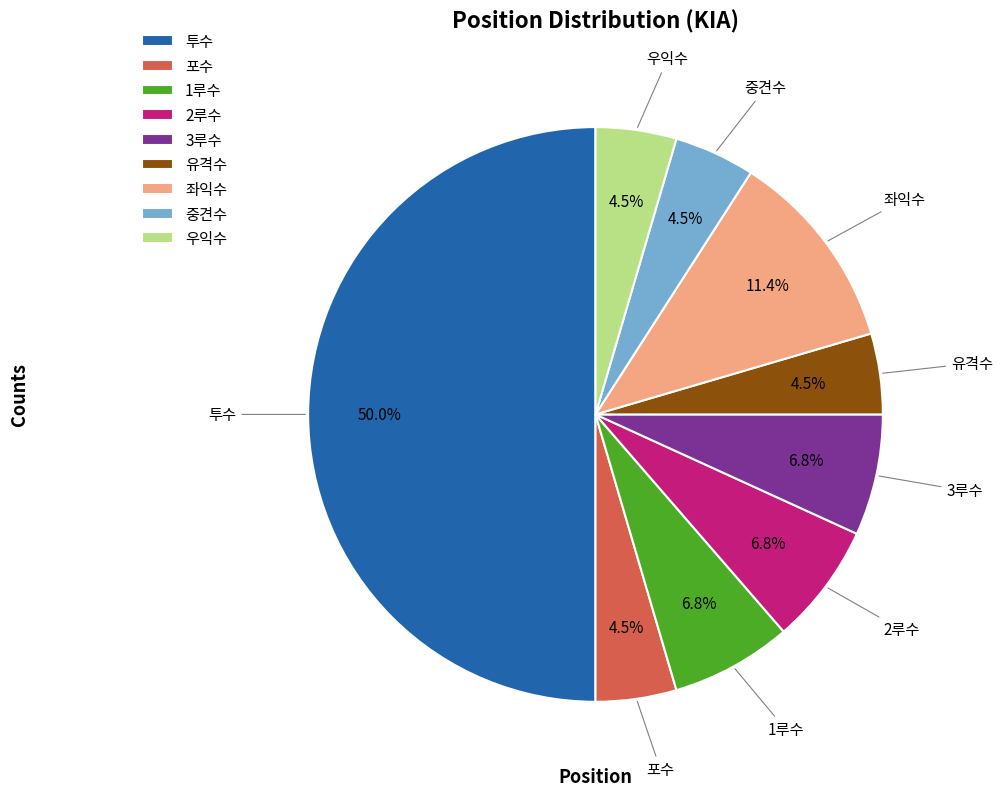

How many segments does this pie chart have?

9